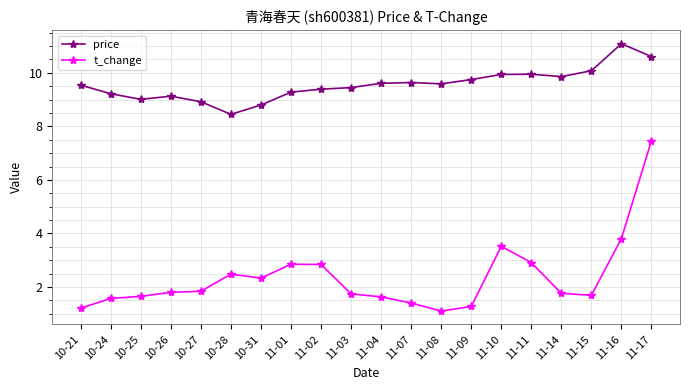

List the series in order of their overall mean, lowest first.

t_change, price